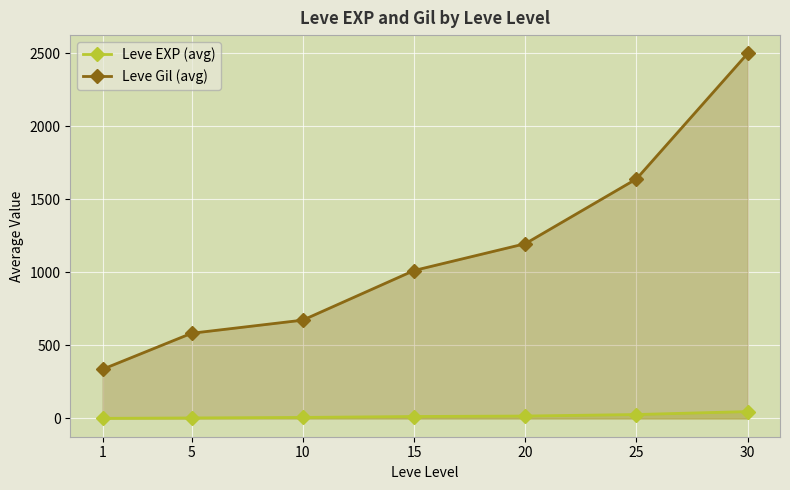

True or false: Leve EXP (avg) and Leve Gil (avg) intersect in this chart.

False